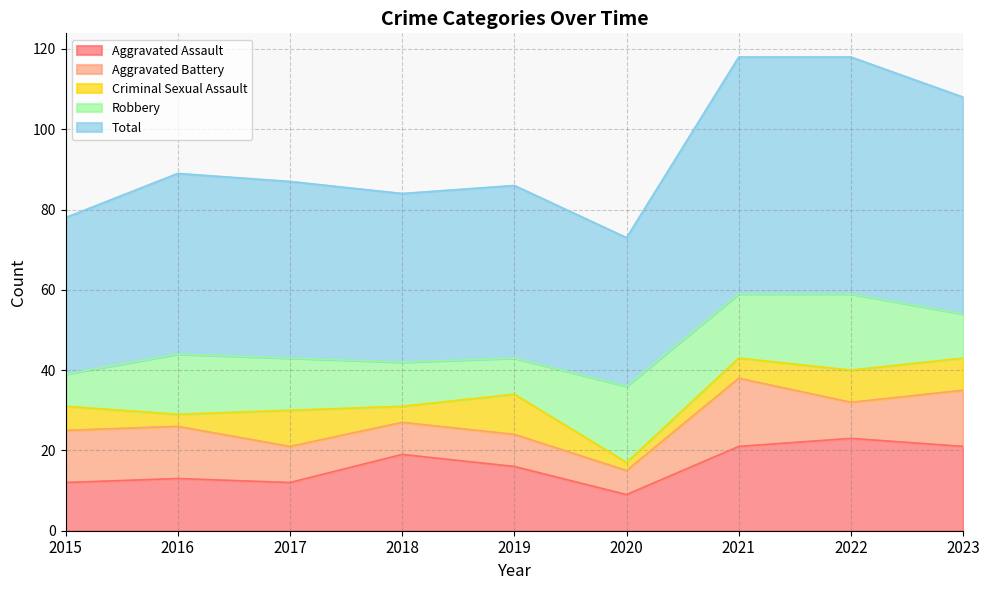

At how many categories does at least one series exceed 32?

9